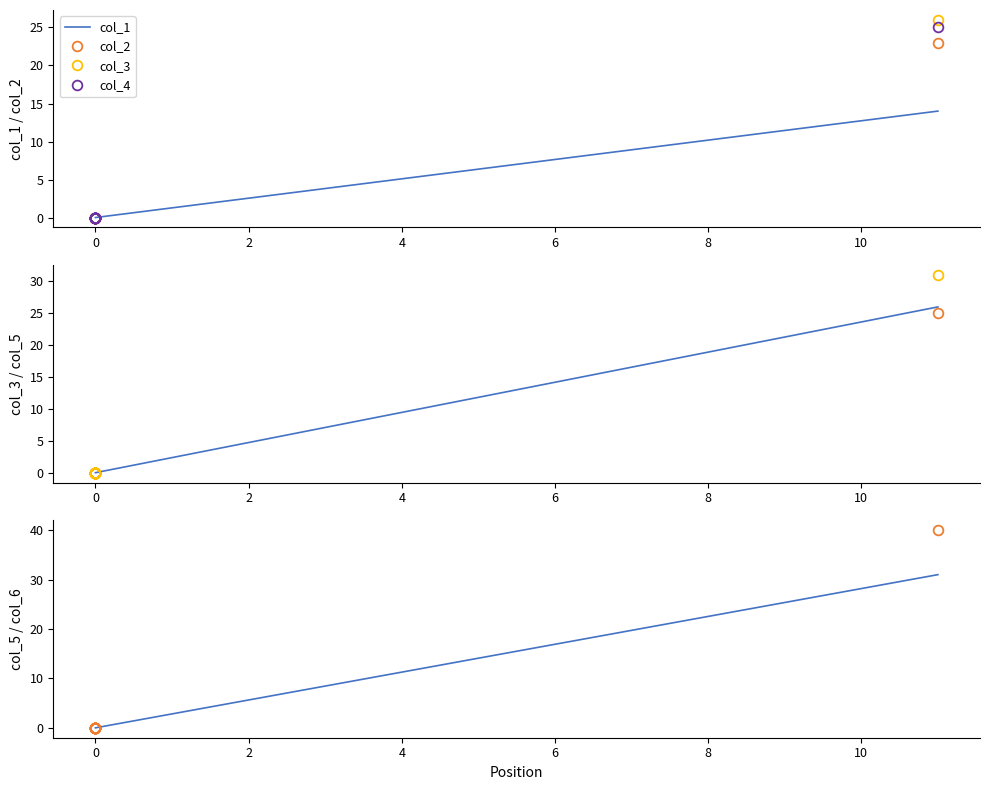

What is the label of the 13th point from the left?

12